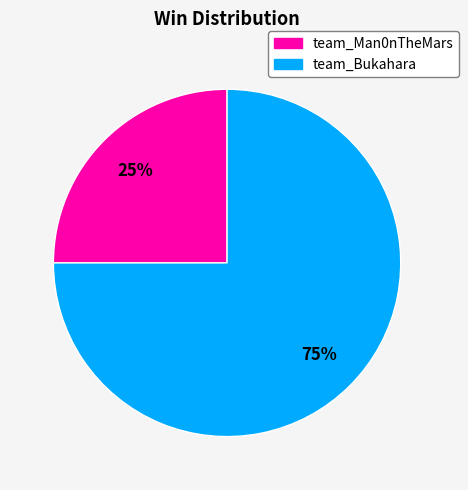

Between team_Man0nTheMars and team_Bukahara, which is larger?

team_Bukahara